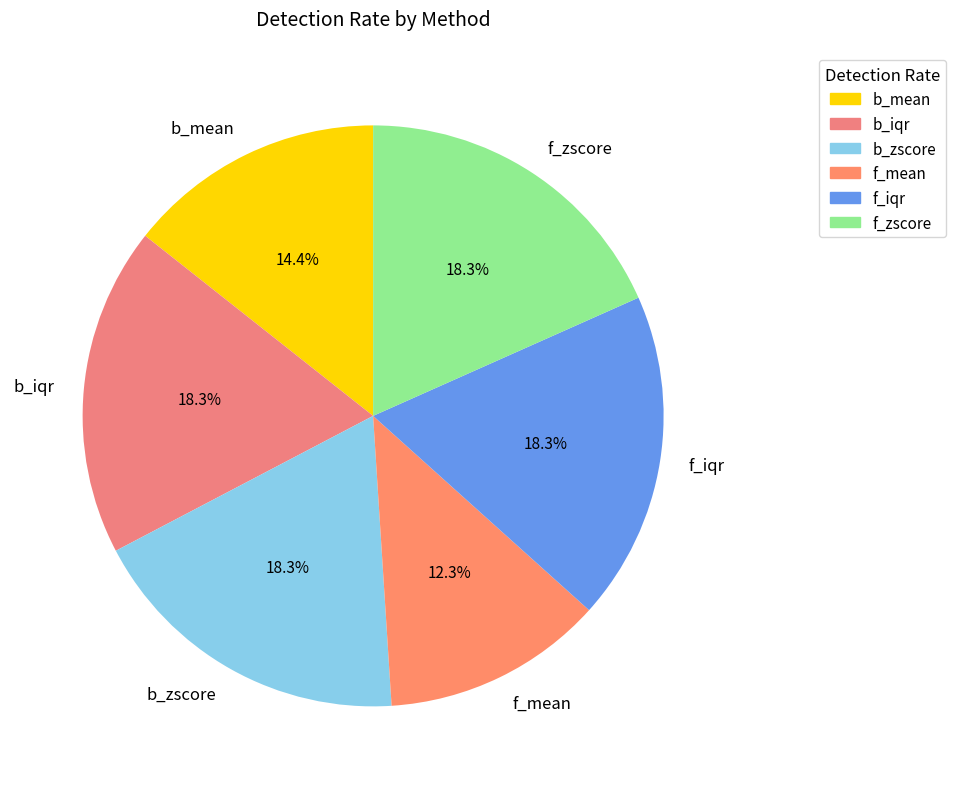

What is the smallest slice in the pie chart?

f_mean